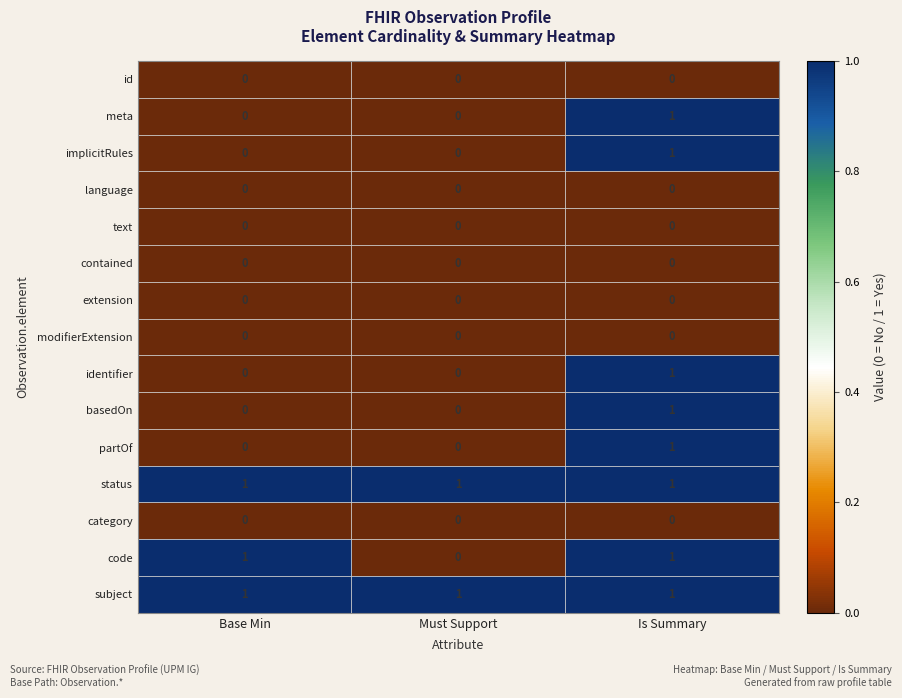

Which category has the lowest value in the code series?

Must Support